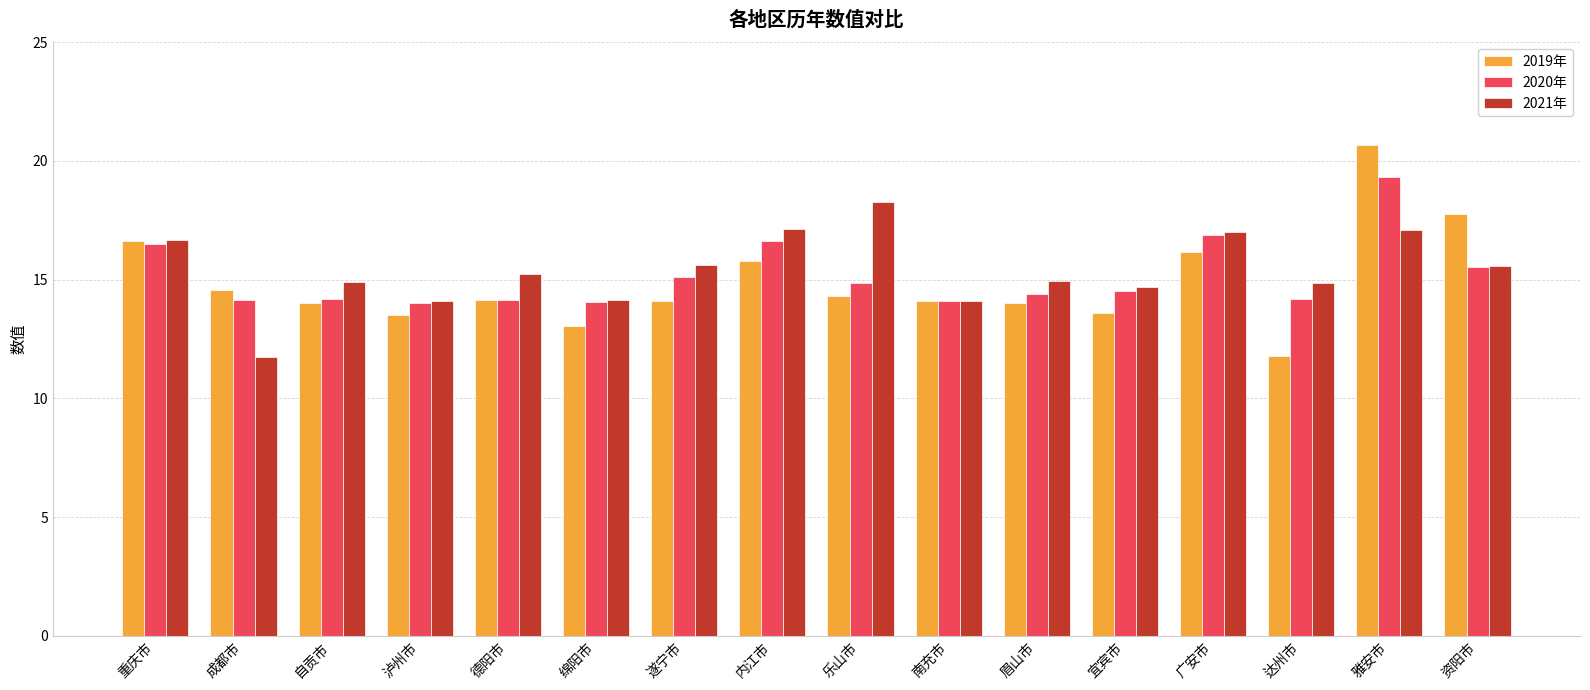

At 遂宁市, list the series in order from smallest to largest.

2019年, 2020年, 2021年